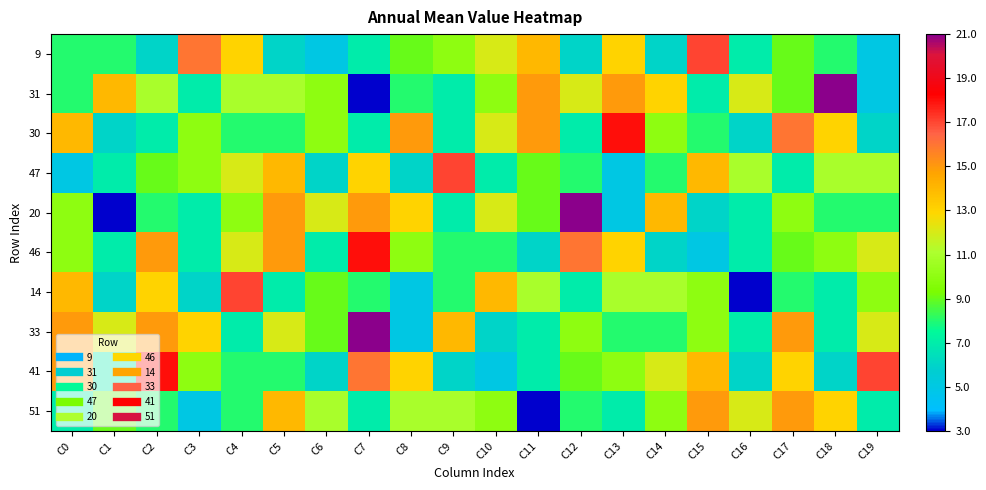

Reading right to left, transcribe all the data shown in this chart.

9: C19=5	C18=8	C17=9	C16=7	C15=17	C14=6	C13=13	C12=6	C11=14	C10=12	C9=10	C8=9	C7=7	C6=5	C5=6	C4=13	C3=16	C2=6	C1=8	C0=8
31: C19=5	C18=21	C17=9	C16=12	C15=7	C14=13	C13=15	C12=12	C11=15	C10=10	C9=7	C8=8	C7=3	C6=10	C5=11	C4=11	C3=7	C2=11	C1=14	C0=8
30: C19=6	C18=13	C17=16	C16=6	C15=8	C14=10	C13=18	C12=7	C11=15	C10=12	C9=7	C8=15	C7=7	C6=10	C5=8	C4=8	C3=10	C2=7	C1=6	C0=14
47: C19=11	C18=11	C17=7	C16=11	C15=14	C14=8	C13=5	C12=8	C11=9	C10=7	C9=17	C8=6	C7=13	C6=6	C5=14	C4=12	C3=10	C2=9	C1=7	C0=5
20: C19=8	C18=8	C17=10	C16=7	C15=6	C14=14	C13=5	C12=21	C11=9	C10=12	C9=7	C8=13	C7=15	C6=12	C5=15	C4=10	C3=7	C2=8	C1=3	C0=10
46: C19=12	C18=10	C17=9	C16=7	C15=5	C14=6	C13=13	C12=16	C11=6	C10=8	C9=8	C8=10	C7=18	C6=7	C5=15	C4=12	C3=7	C2=15	C1=7	C0=10
14: C19=10	C18=7	C17=8	C16=3	C15=10	C14=11	C13=11	C12=7	C11=11	C10=14	C9=8	C8=5	C7=8	C6=9	C5=7	C4=17	C3=6	C2=13	C1=6	C0=14
33: C19=12	C18=7	C17=15	C16=7	C15=10	C14=8	C13=8	C12=10	C11=7	C10=6	C9=14	C8=5	C7=21	C6=9	C5=12	C4=7	C3=13	C2=15	C1=12	C0=15
41: C19=17	C18=6	C17=13	C16=6	C15=14	C14=12	C13=10	C12=9	C11=7	C10=5	C9=6	C8=13	C7=16	C6=6	C5=8	C4=8	C3=10	C2=18	C1=7	C0=15
51: C19=7	C18=13	C17=15	C16=12	C15=15	C14=10	C13=7	C12=8	C11=3	C10=10	C9=11	C8=11	C7=7	C6=11	C5=14	C4=8	C3=5	C2=8	C1=9	C0=7